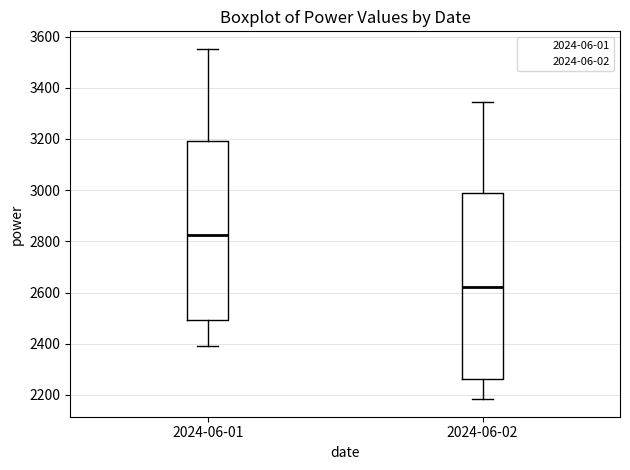

Where does the median line of the box for 2024-06-01 sit on the y-axis? The values are not printed on the chart, so give them approximately, as read against the axis.

2820